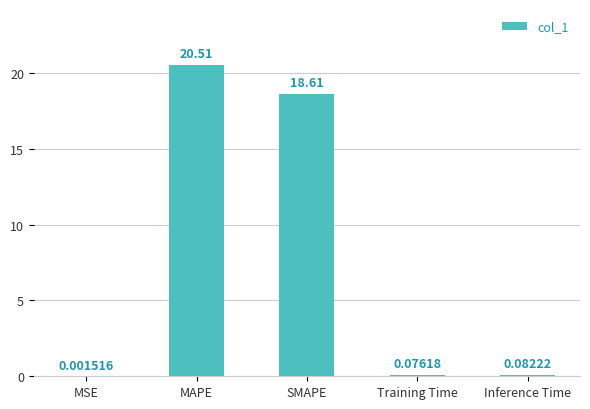

What is the sum of the values at SMAPE and Training Time?

18.7